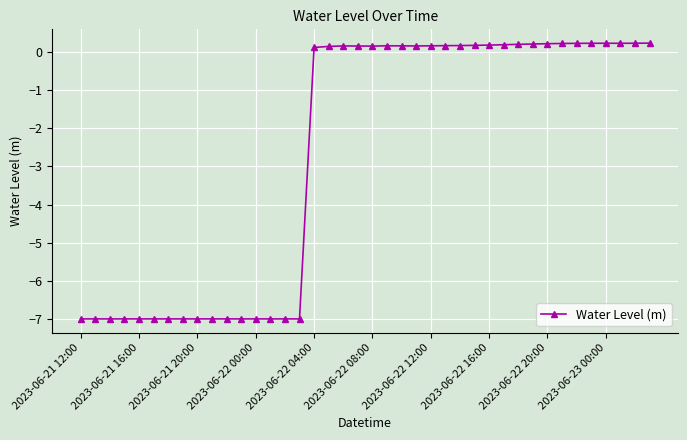

What is the difference between the maximum and minimum values?

7.2